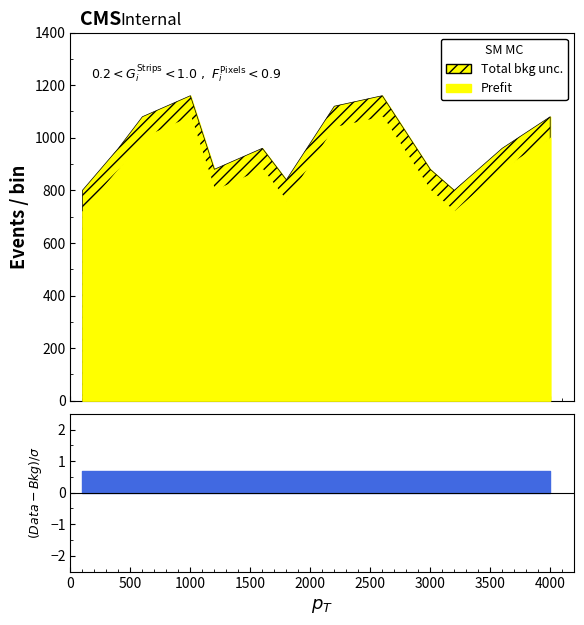

Which category has the highest value in the Prefit series?

5